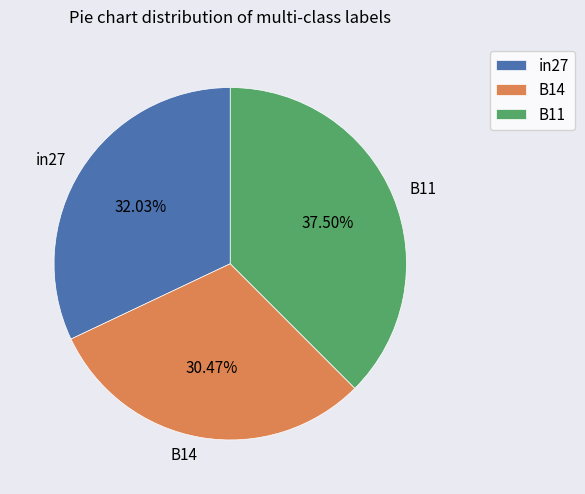

Count the number of slices in the pie.

3